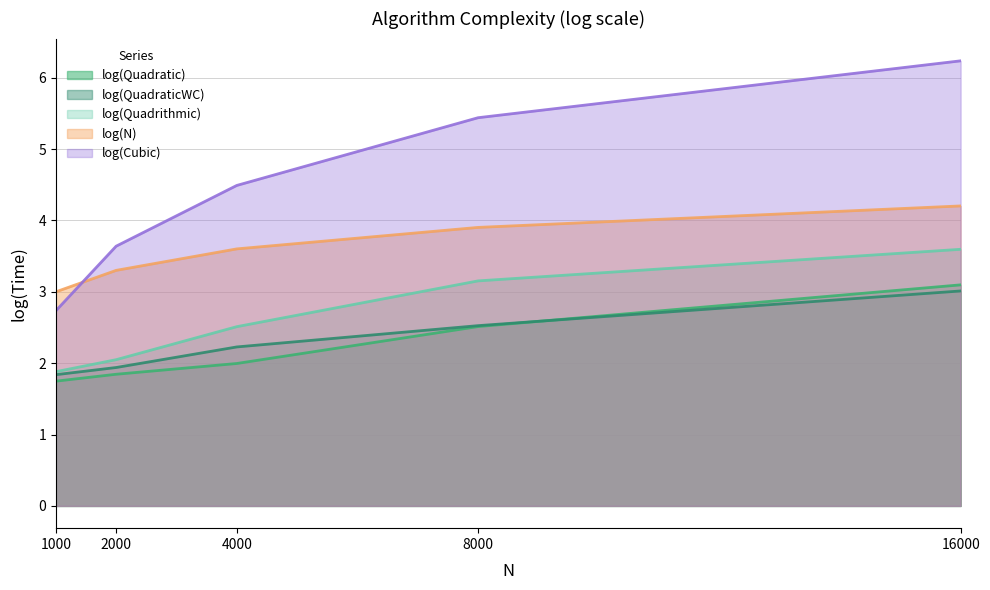

What is the total value across all series at 16000?

20.1